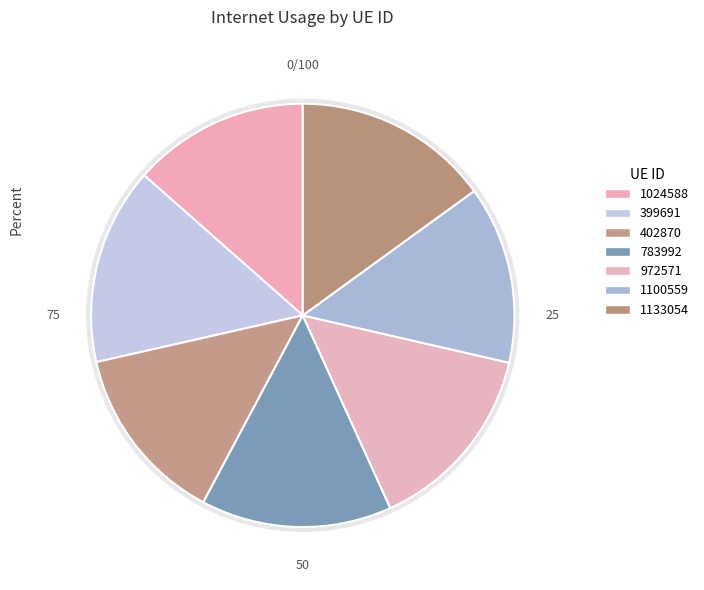

To the nearest percent, what portion does 1100559 represent?

14%